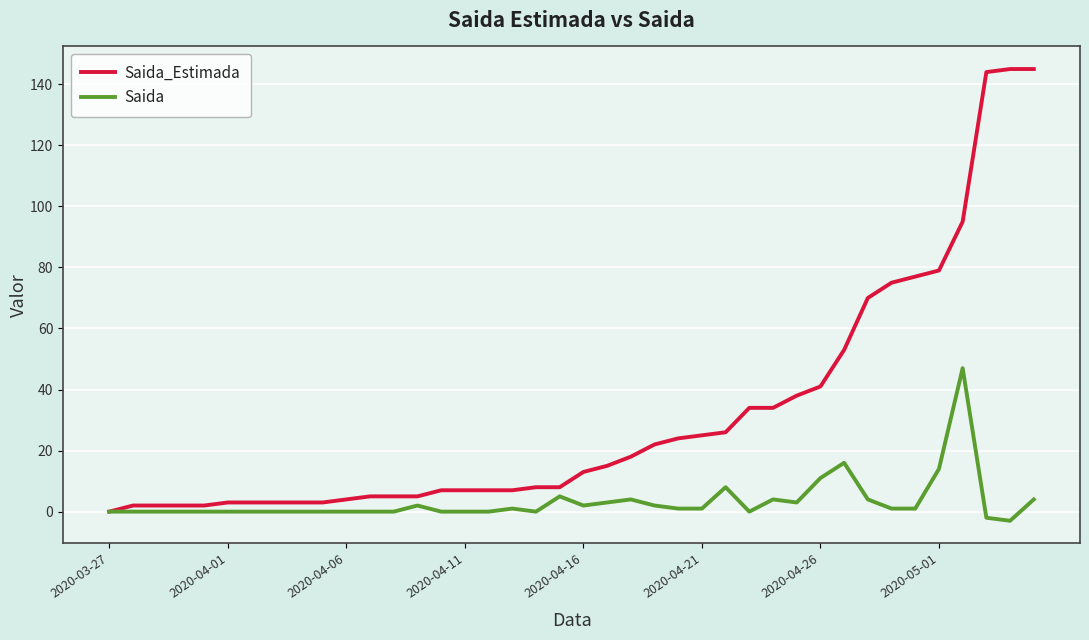

What is the maximum value shown in the chart?

145